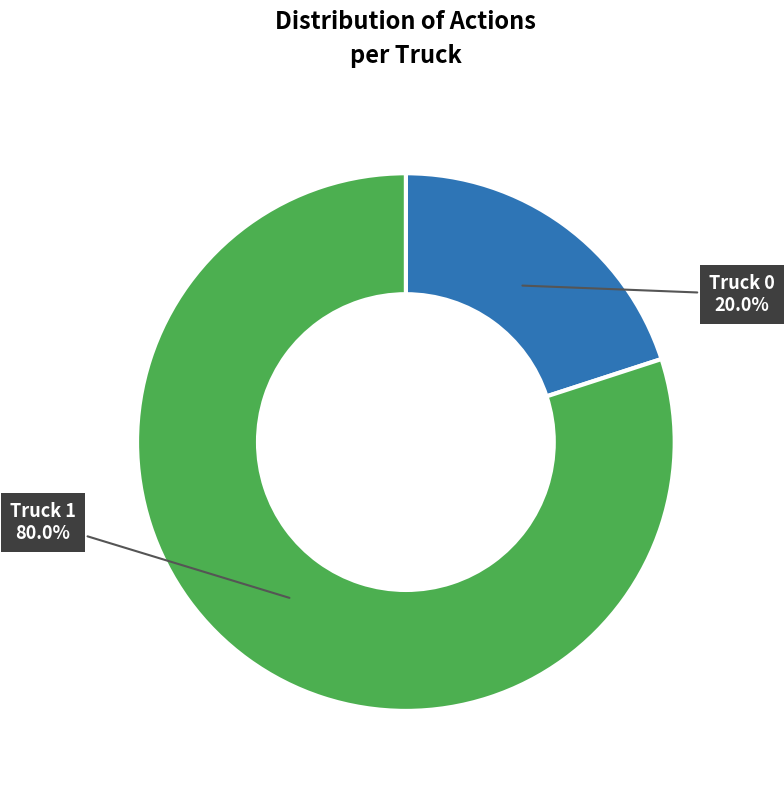

To the nearest percent, what is the average slice percentage?

50%